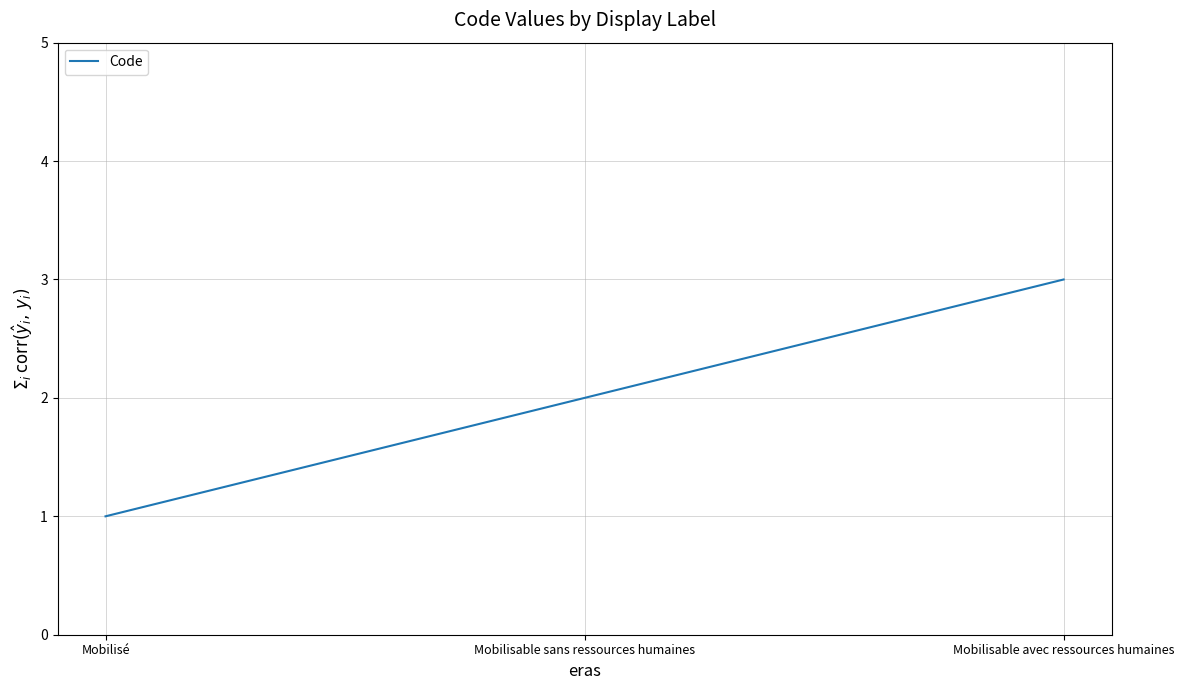

At which category does the chart reach its peak across all series?

Mobilisable avec ressources humaines